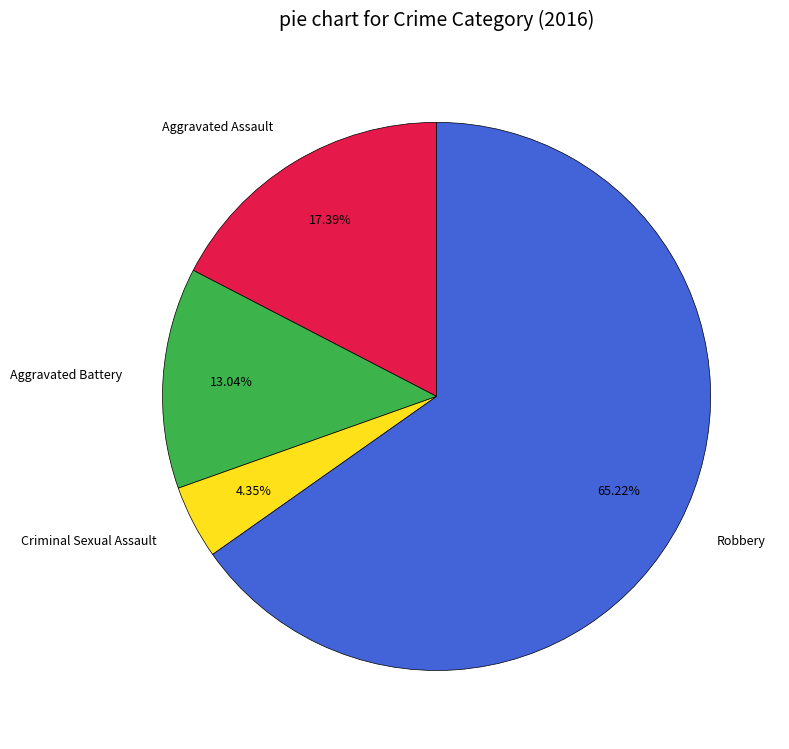

Which has a higher value, Aggravated Battery or Criminal Sexual Assault?

Aggravated Battery